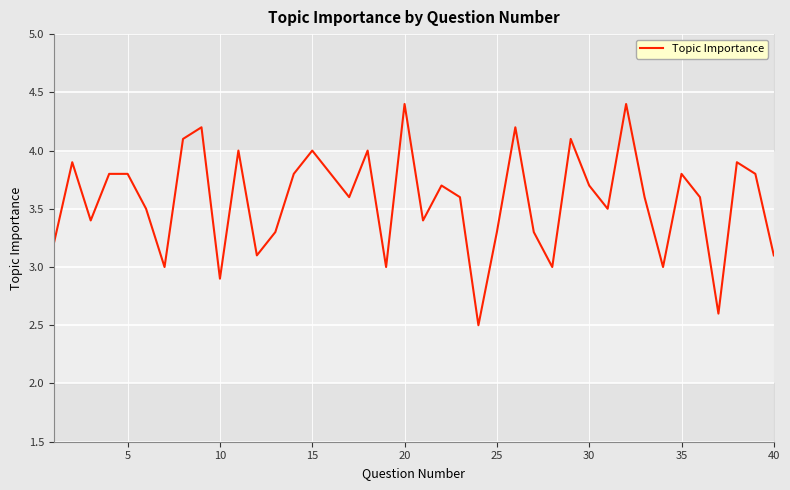

True or false: the data shows 1.7 at 32.

False